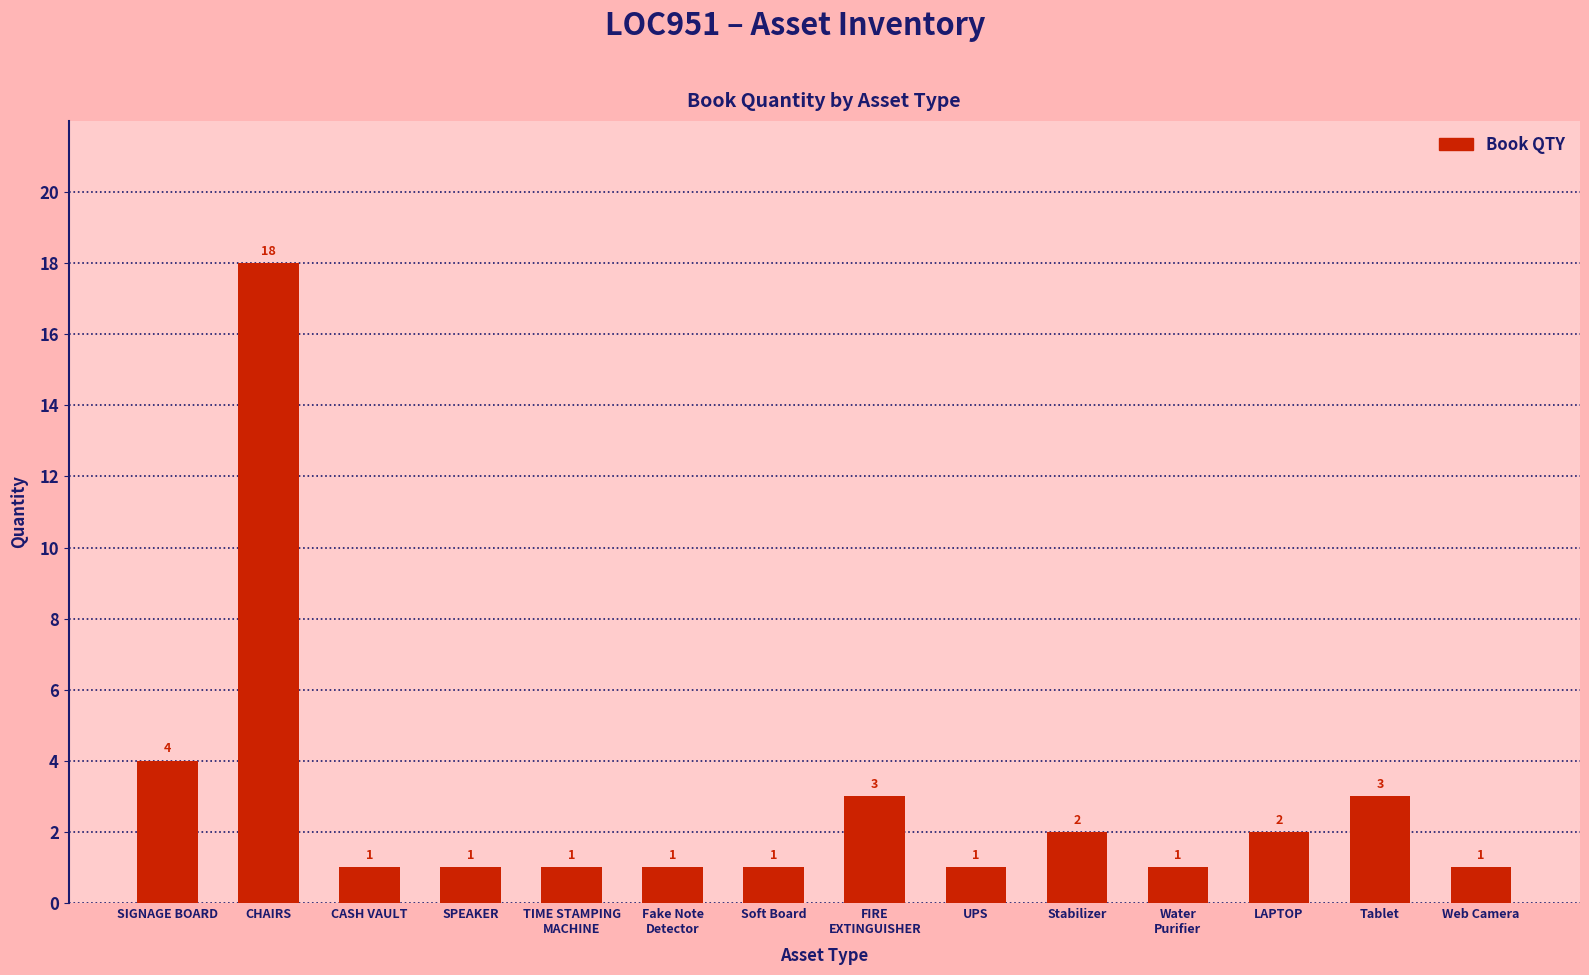

Reading left to right, what are all the values shown in this chart?

SIGNAGE BOARD=4	CHAIRS=18	CASH VAULT=1	SPEAKER=1	TIME STAMPING
MACHINE=1	Fake Note
Detector=1	Soft Board=1	FIRE
EXTINGUISHER=3	UPS=1	Stabilizer=2	Water
Purifier=1	LAPTOP=2	Tablet=3	Web Camera=1